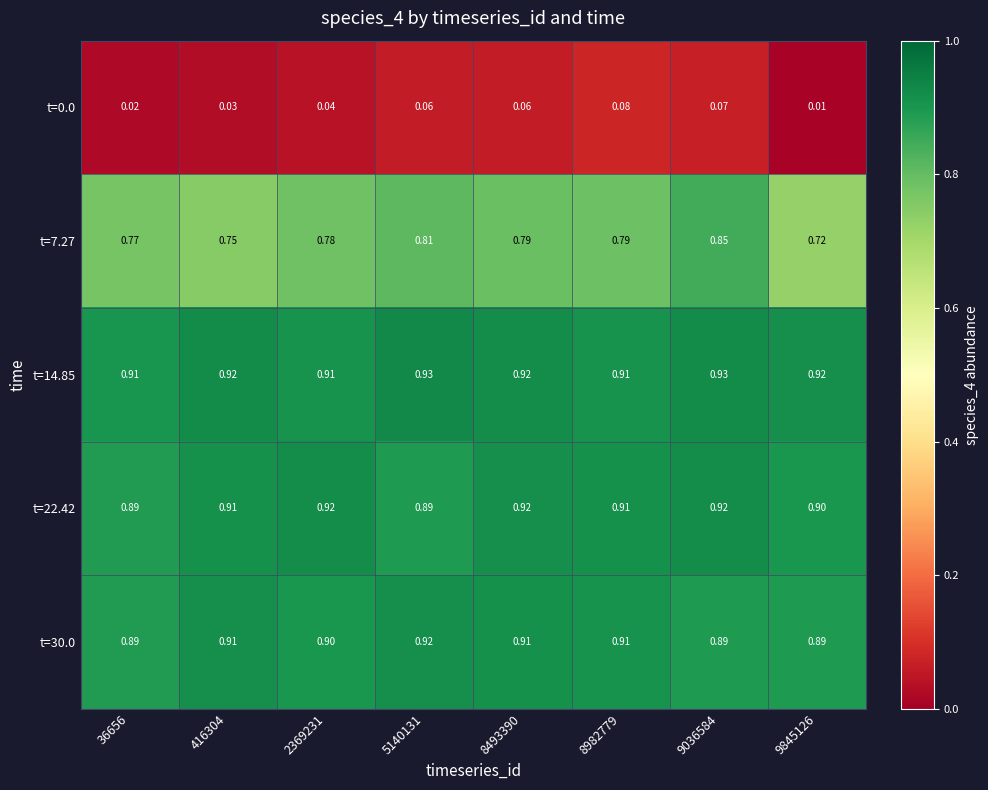

At how many categories does at least one series exceed 0?

8